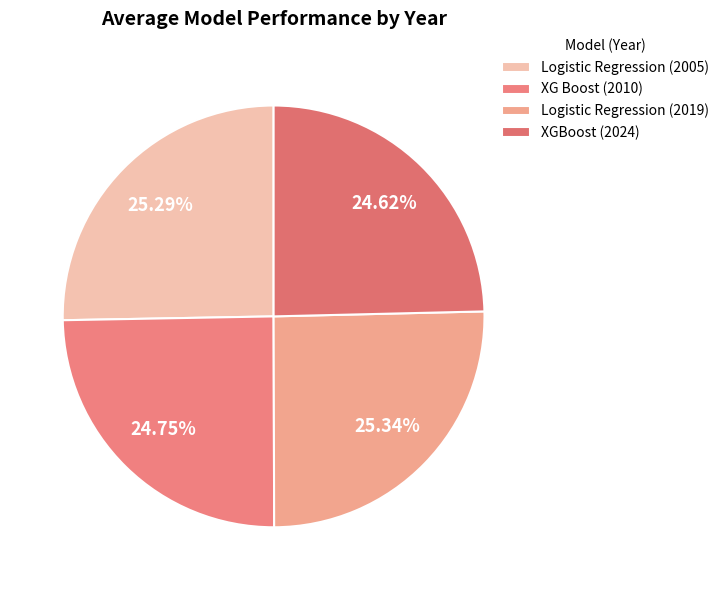

To the nearest percent, what is the average slice percentage?

25%